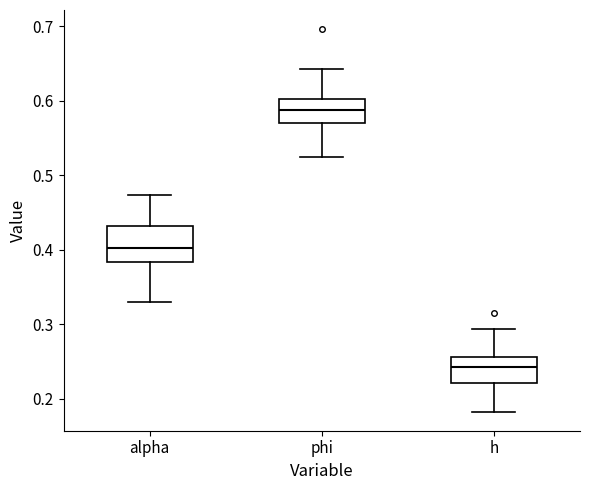

Which box is the tallest, from its lower edge to its upper edge?

alpha